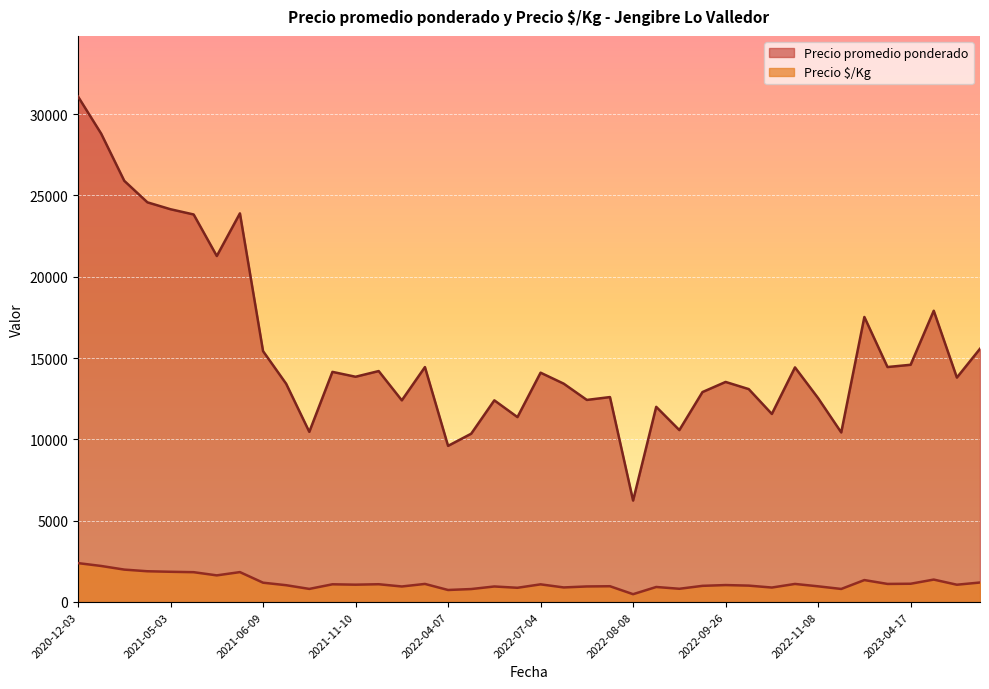

In Precio é/Kg, how many points are higher than both neighbors (excluding endpoints)?

12